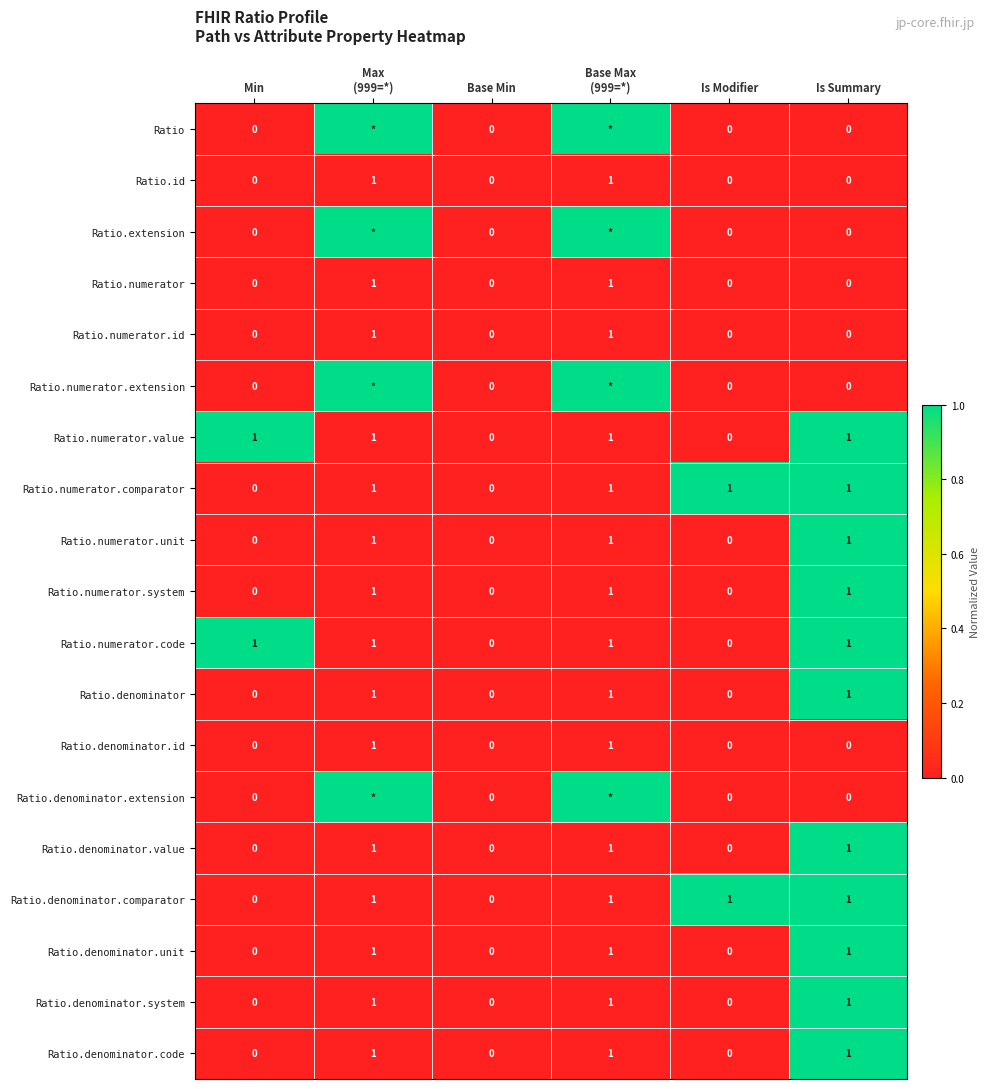

At which category is the sum across all series the highest?

Is Summary